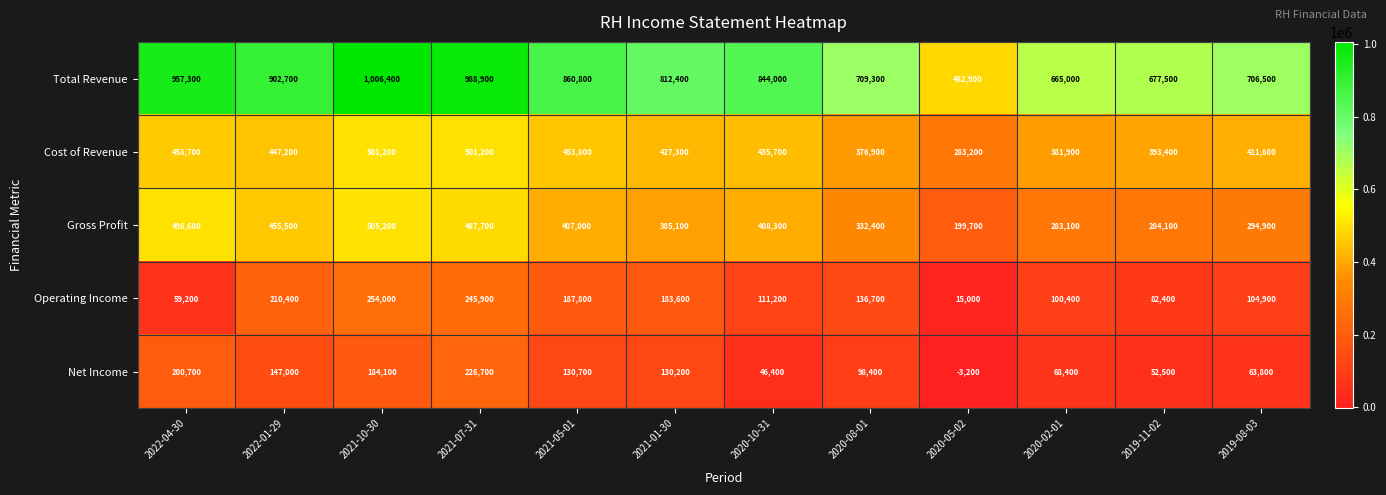

How many data points does each series have?

12